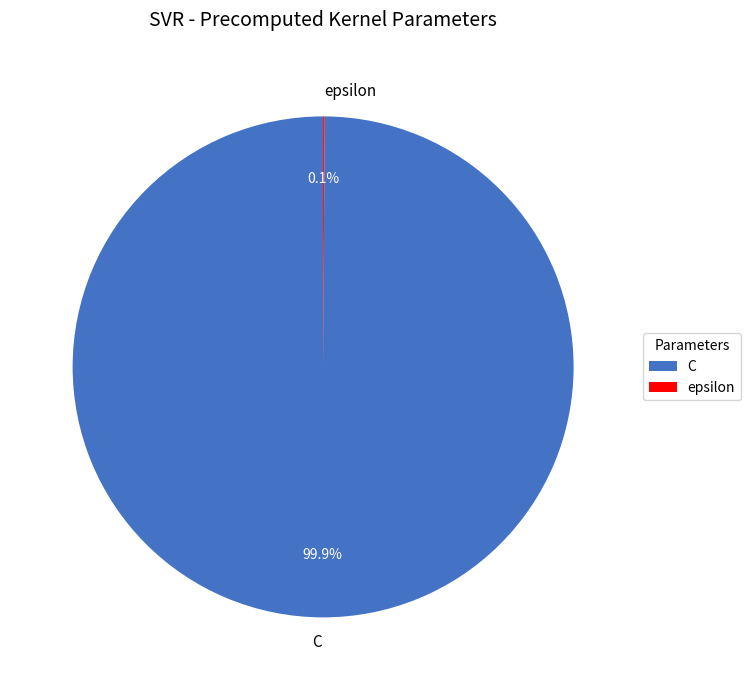

Which slice represents more than half of the pie?

C